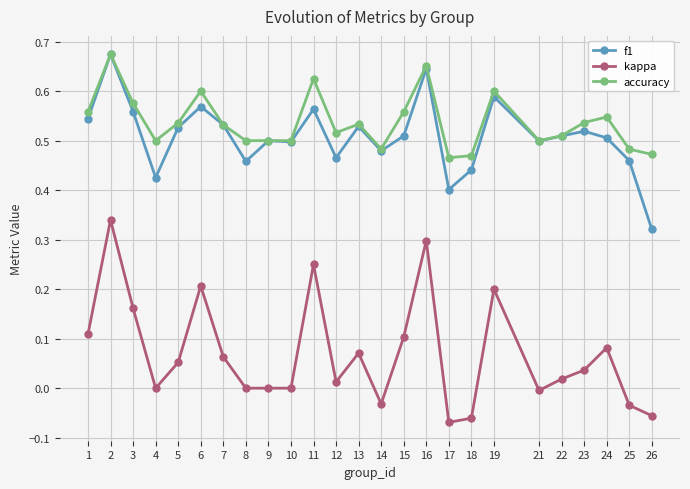

At which category does f1 reach its first local valley?

4